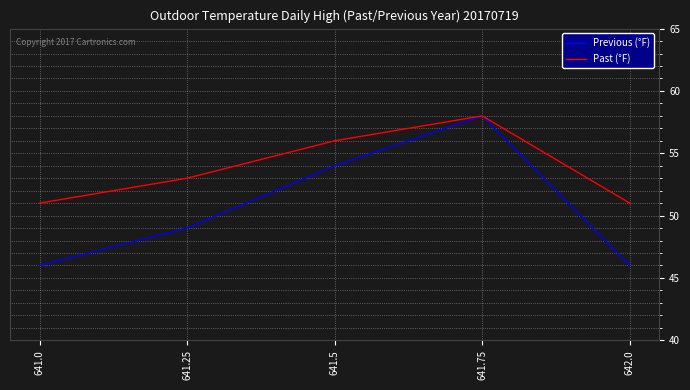

The value of Previous (°F) at 641.75 is 58. True or false?

True